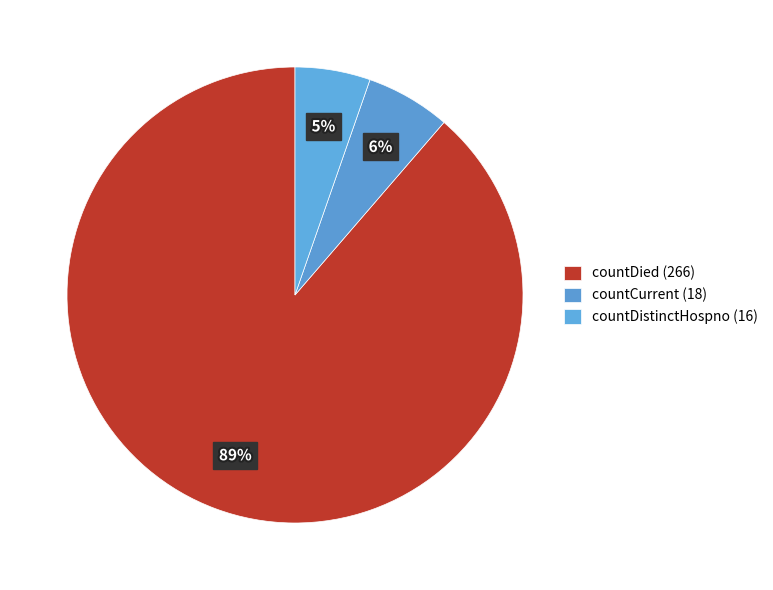

To the nearest percent, what percentage of the pie is countDistinctHospno (16)?

5%